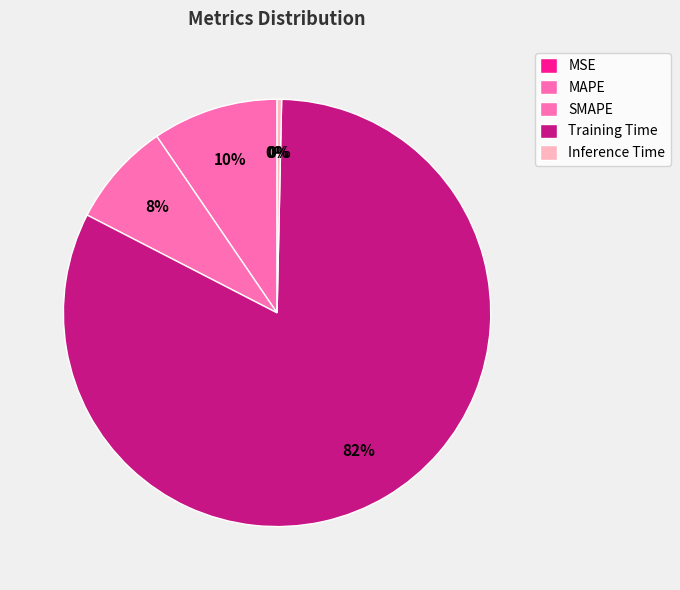

What is the change in value from Training Time to Inference Time?

-3.5